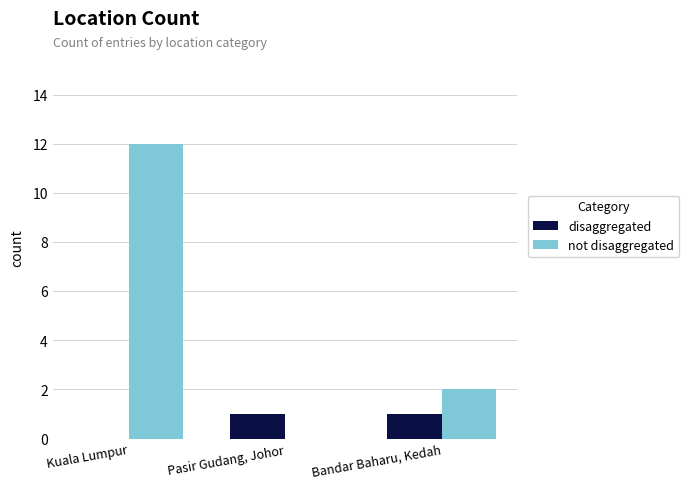

How many distinct data groups are displayed?

2